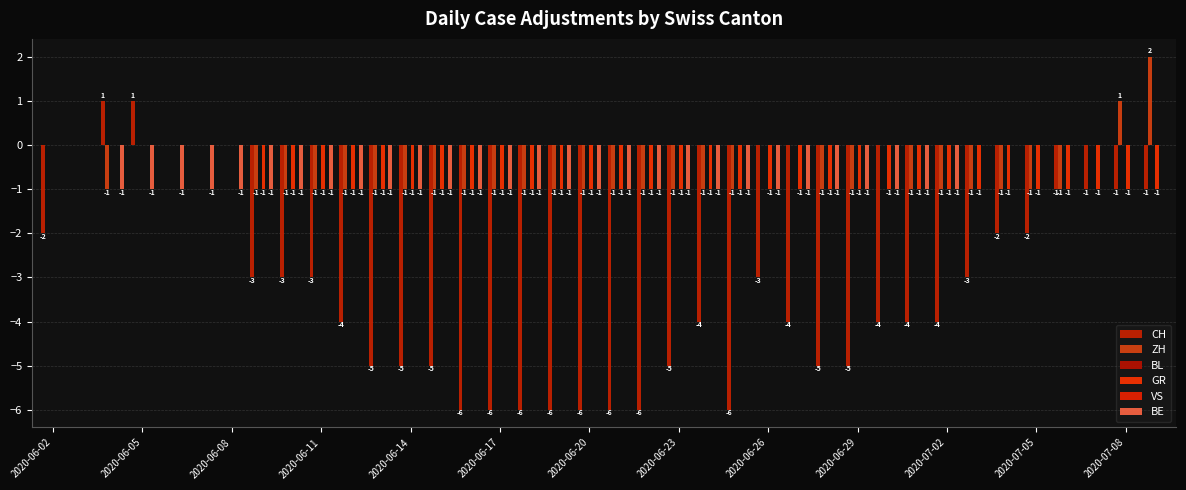

Where is BL nearest to the value 0?

2020-06-02